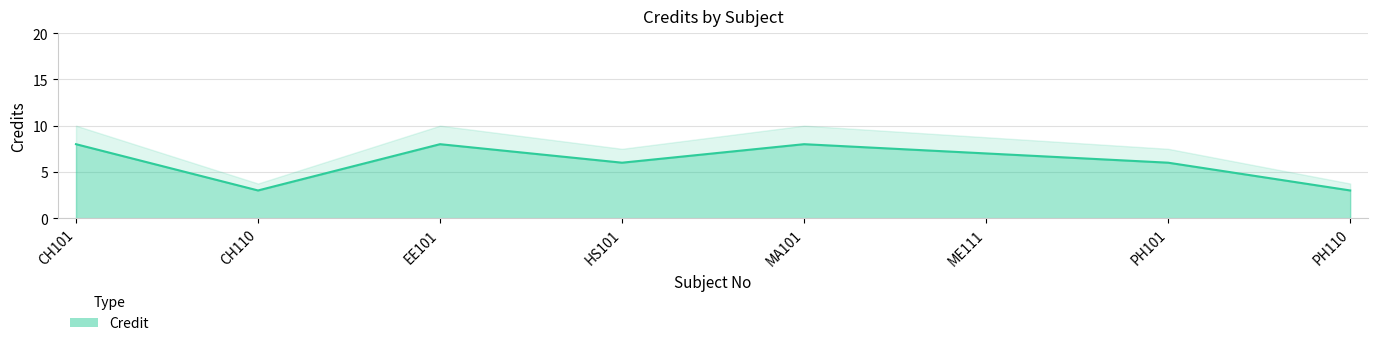

Rank the categories by value from lowest to highest.

CH110, PH110, HS101, PH101, ME111, CH101, EE101, MA101